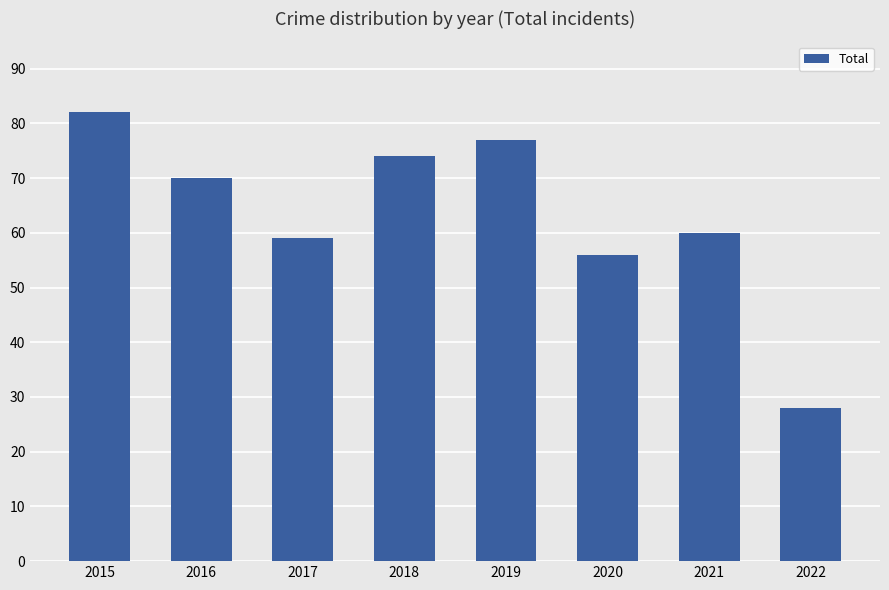

List the labels in order of value, smallest first.

2022, 2020, 2017, 2021, 2016, 2018, 2019, 2015